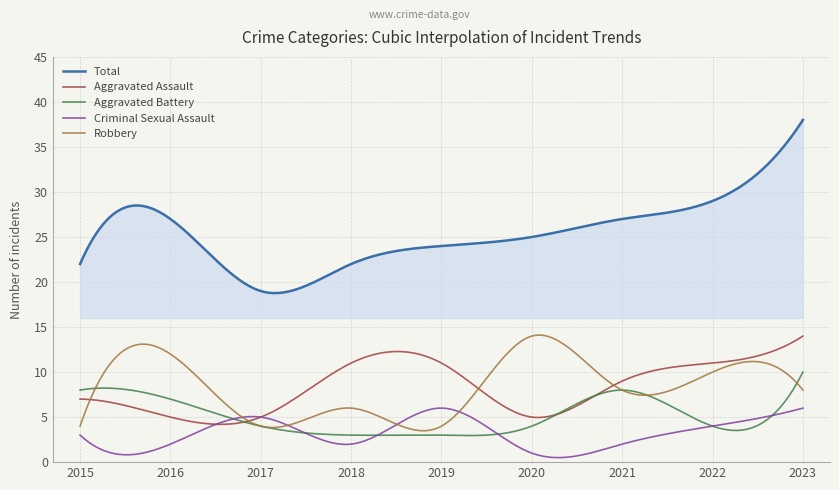

What is the difference between the second highest and minimum values in the Total series?

18.8